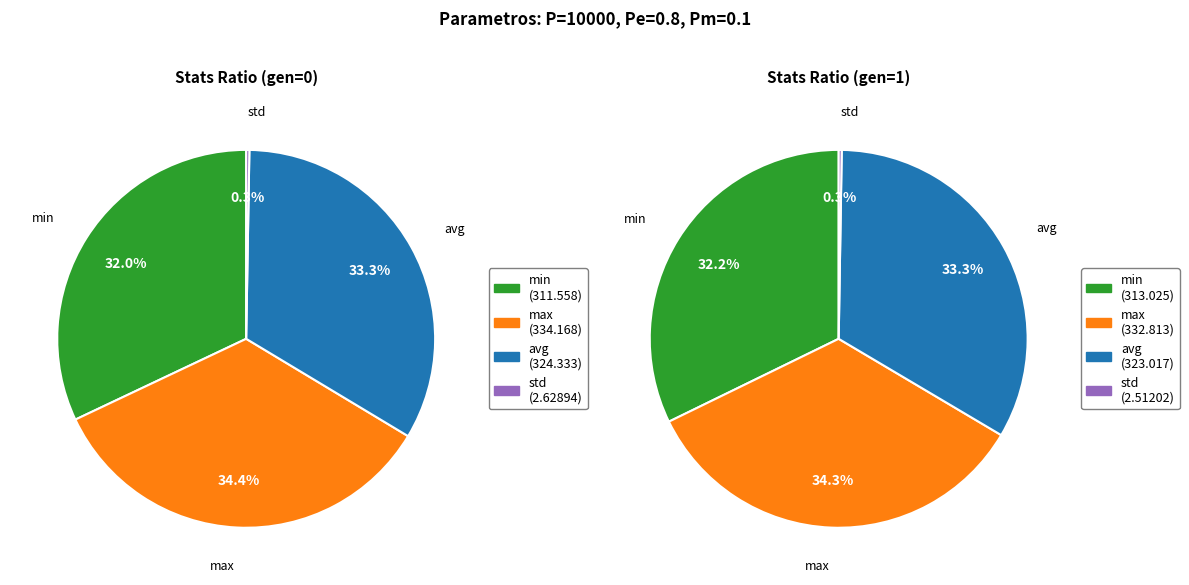

To the nearest percent, what is the combined percentage of gen 0 and gen 1?

100%